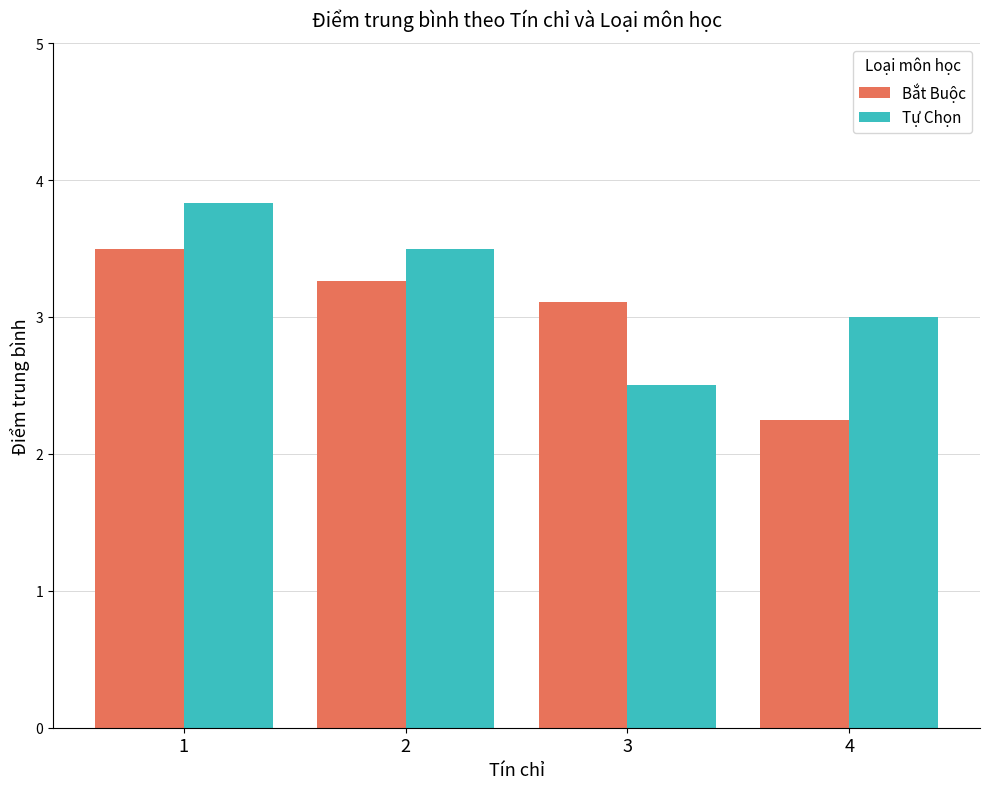

True or false: Bắt Buộc has a value of 5.5 at 1.

False